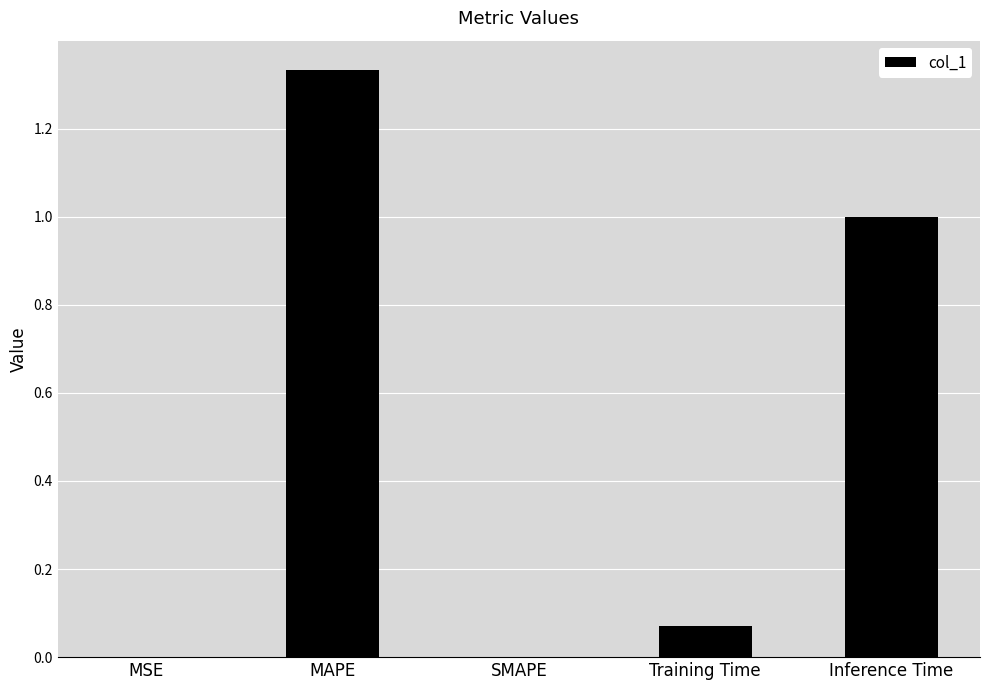

What is the change in value from MAPE to SMAPE?

-1.3